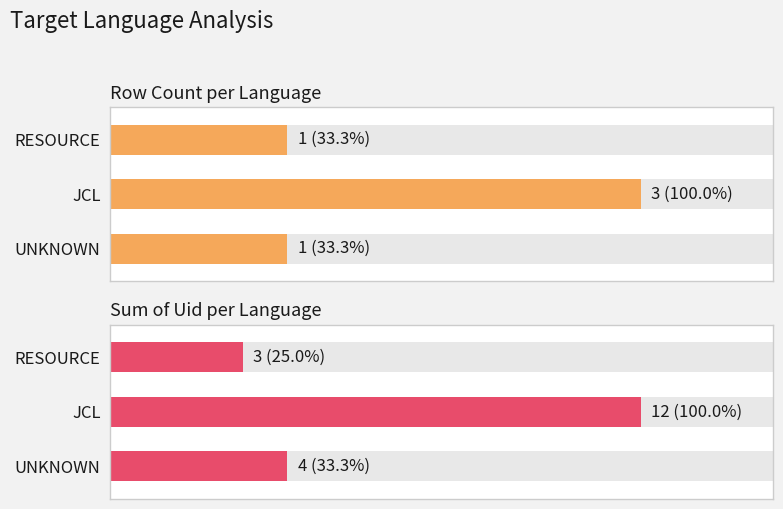

What are all the series names shown in the legend?

Row Count per Language, Sum of Uid per Language